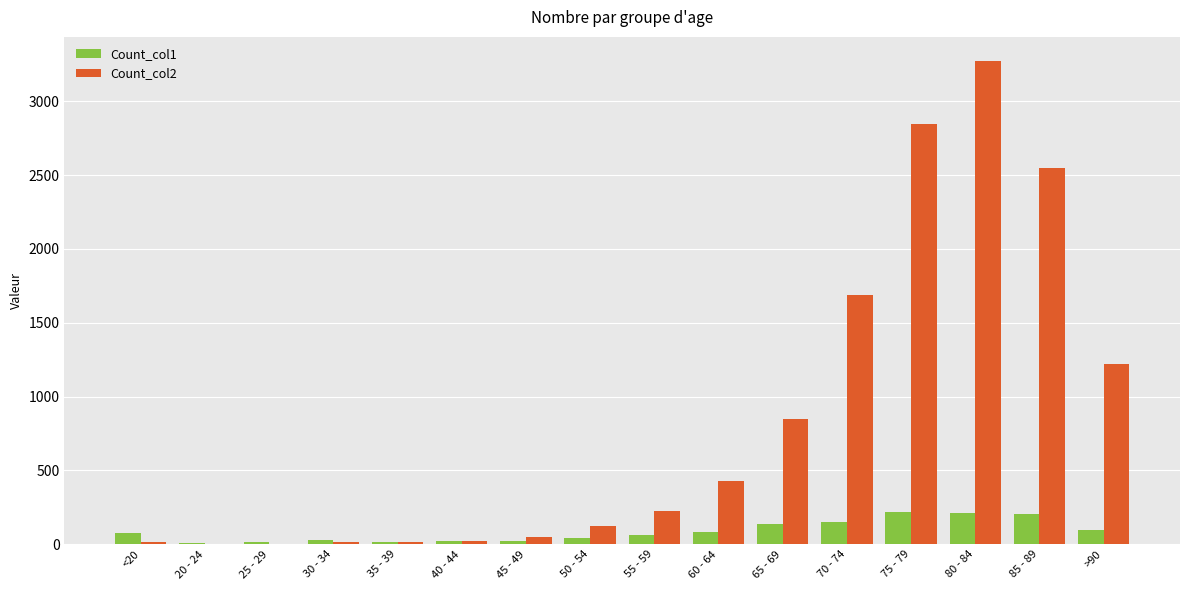

Is it true that Count_col2 equals 186 at 65 - 69?

False